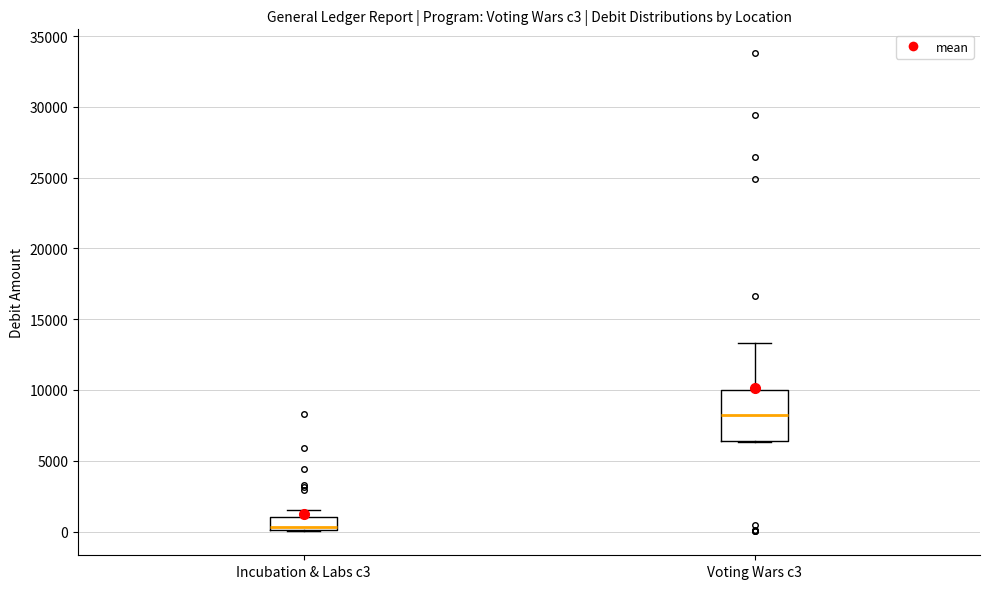

Which box is the tallest, from its lower edge to its upper edge?

Voting Wars c3